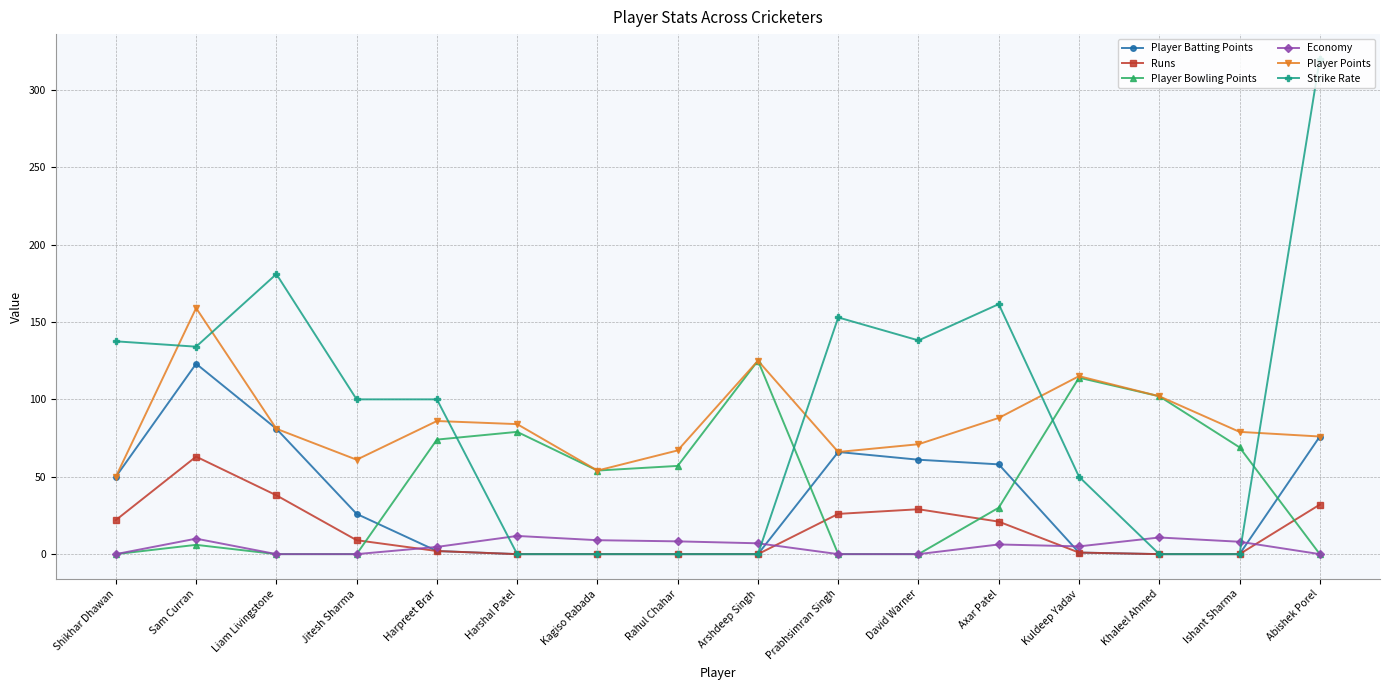

True or false: Economy has a value of 0.0 at Abishek Porel.

True